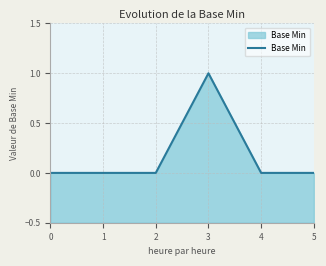

How many interior local peaks (higher than both neighbors) does the data have?

1